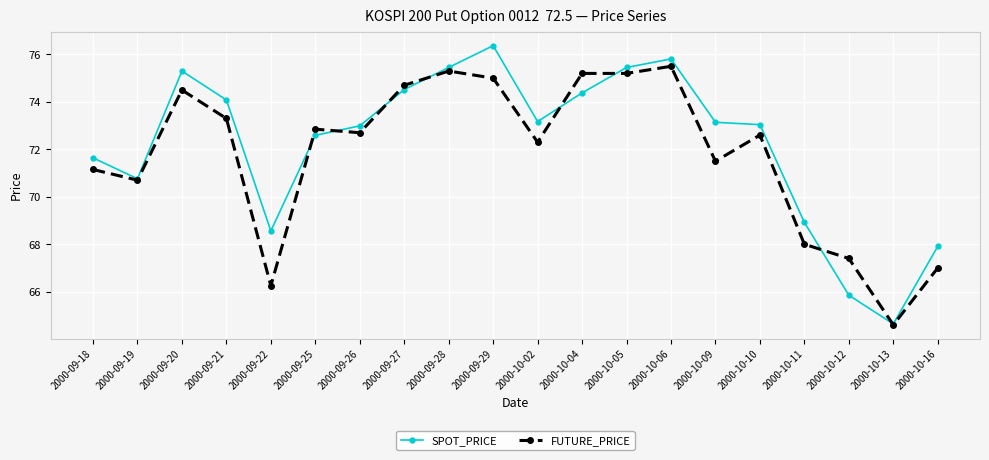

What is the difference between the second highest and minimum values in the FUTURE_PRICE series?

10.7